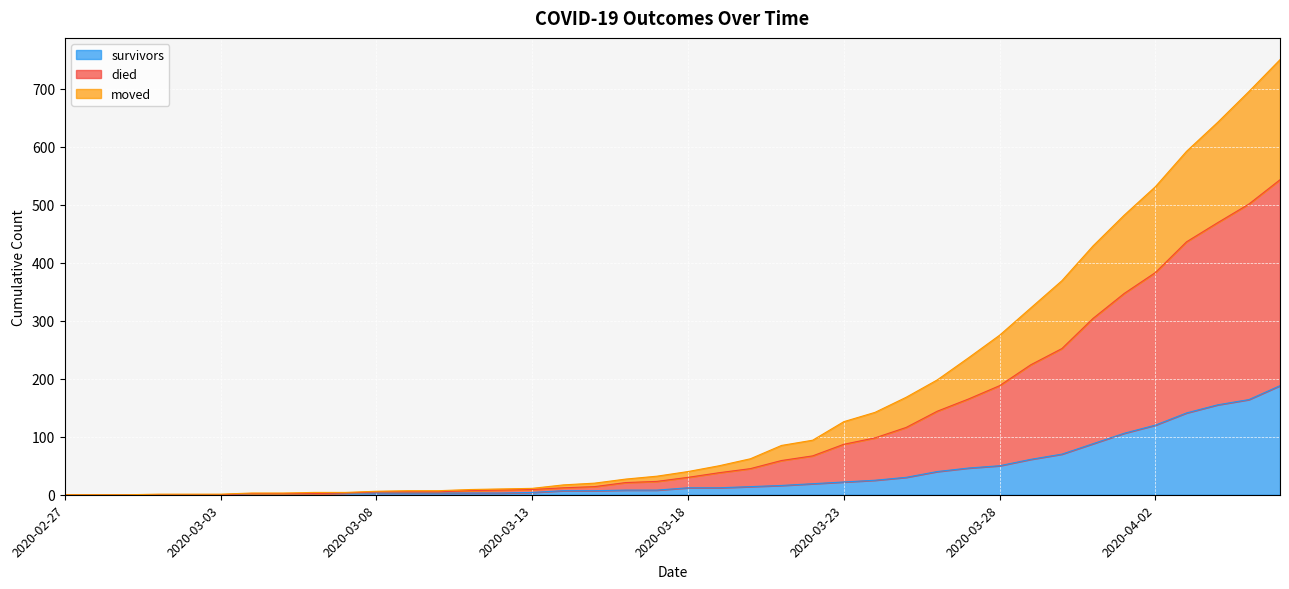

True or false: moved and survivors cross at least once.

False